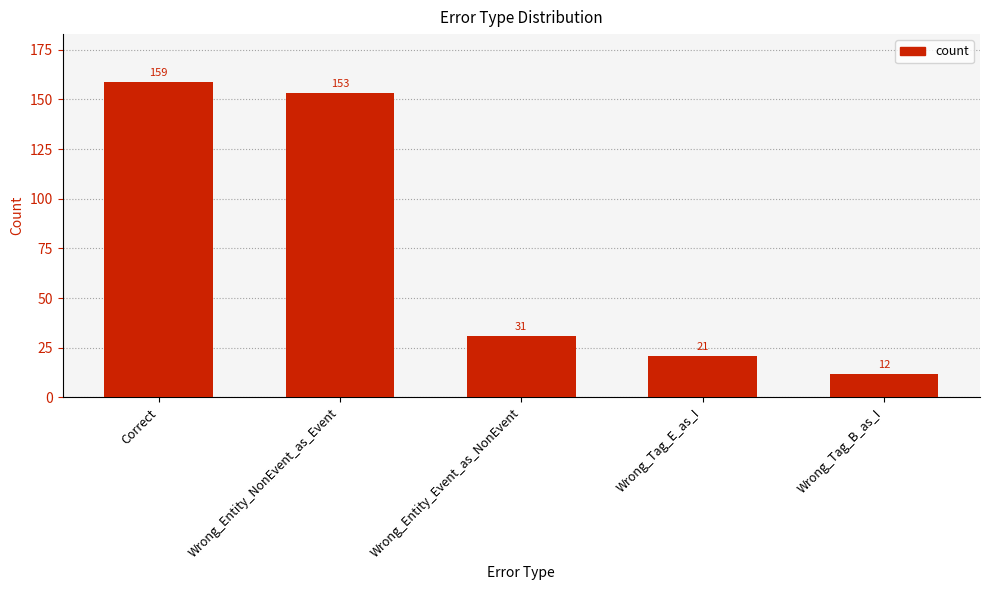

Rank the categories by value from lowest to highest.

Wrong_Tag_B_as_I, Wrong_Tag_E_as_I, Wrong_Entity_Event_as_NonEvent, Wrong_Entity_NonEvent_as_Event, Correct